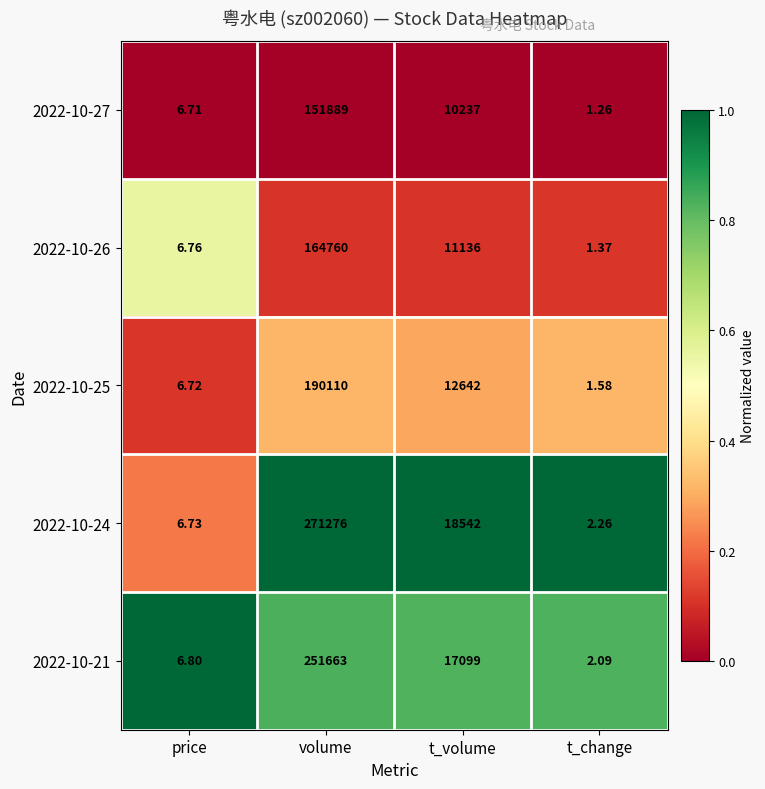

Rank the categories by 2022-10-27 value from highest to lowest.

volume, t_volume, price, t_change